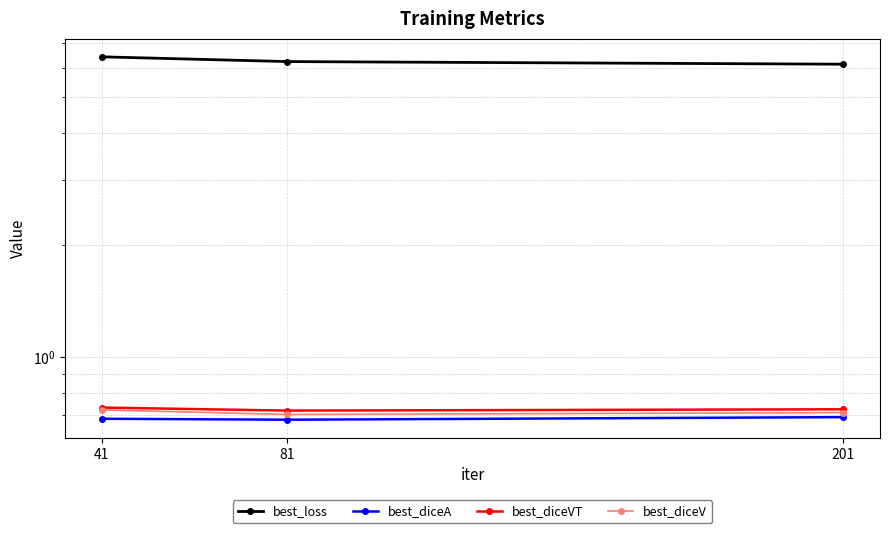

What is the spread (max minus min) of values at 201?

5.5